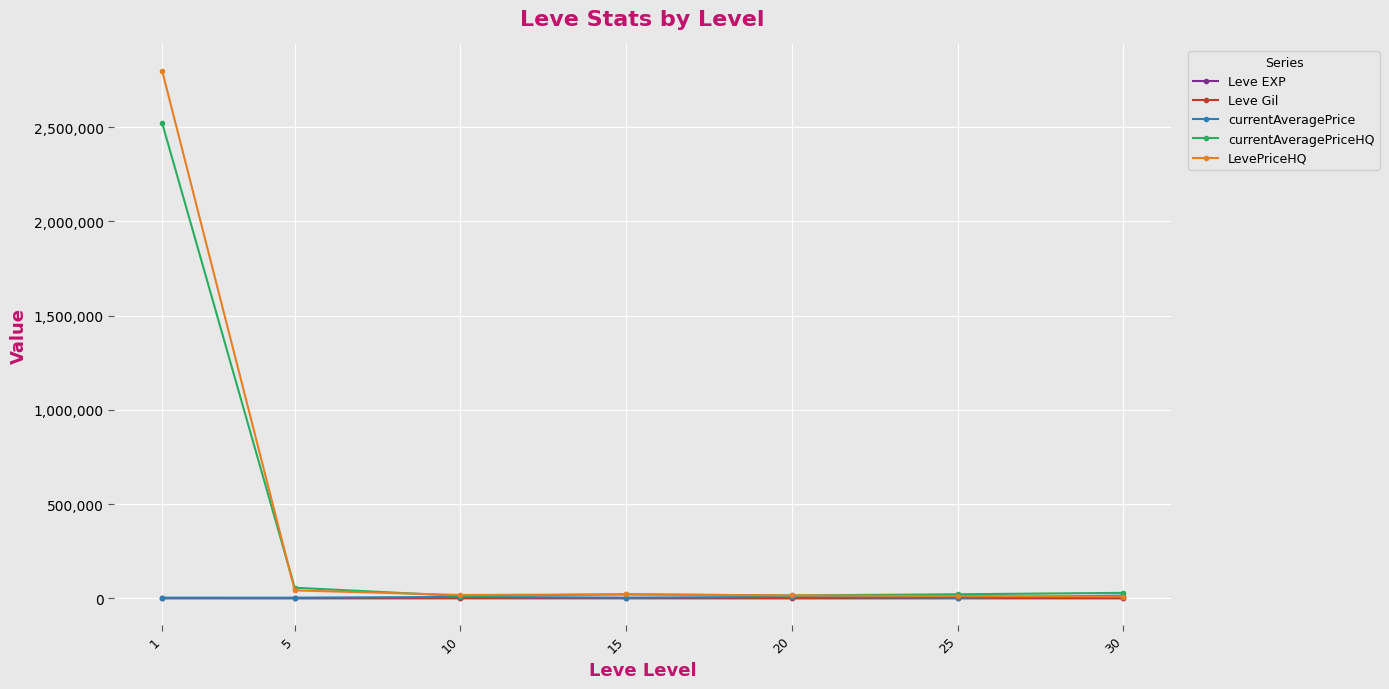

How many data points does each series have?

7